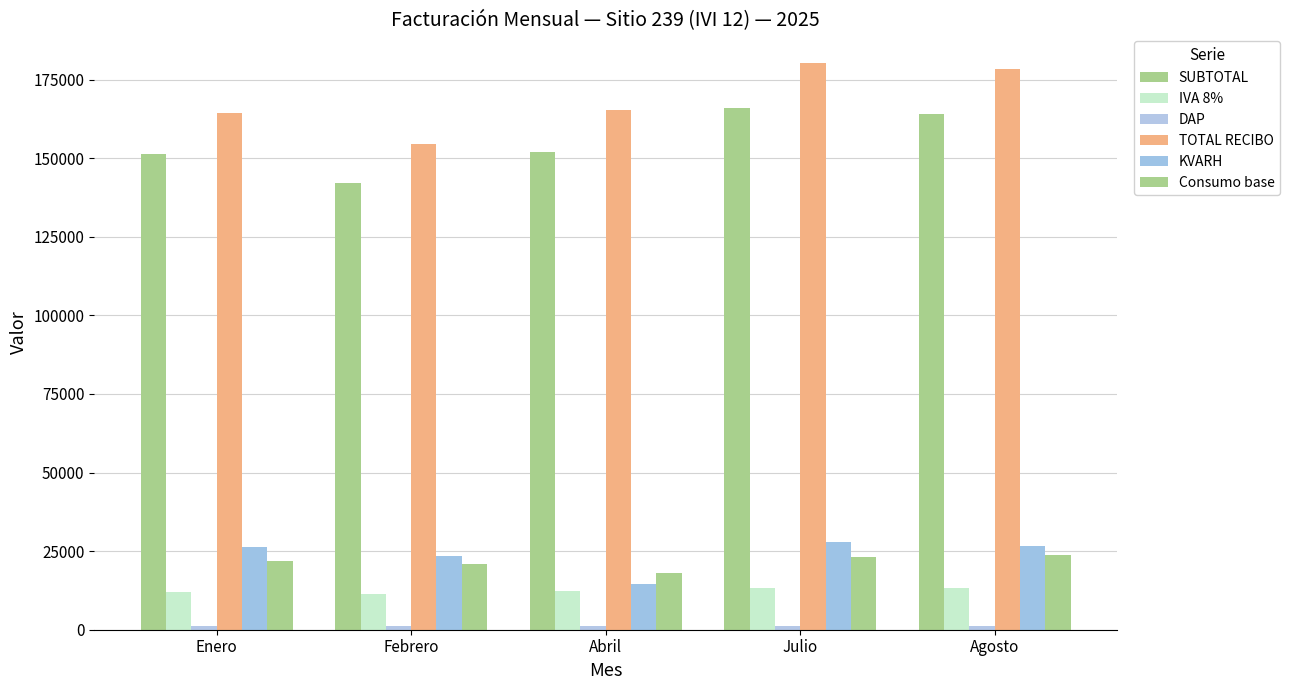

What is the label of the 5th bar from the left?

Agosto